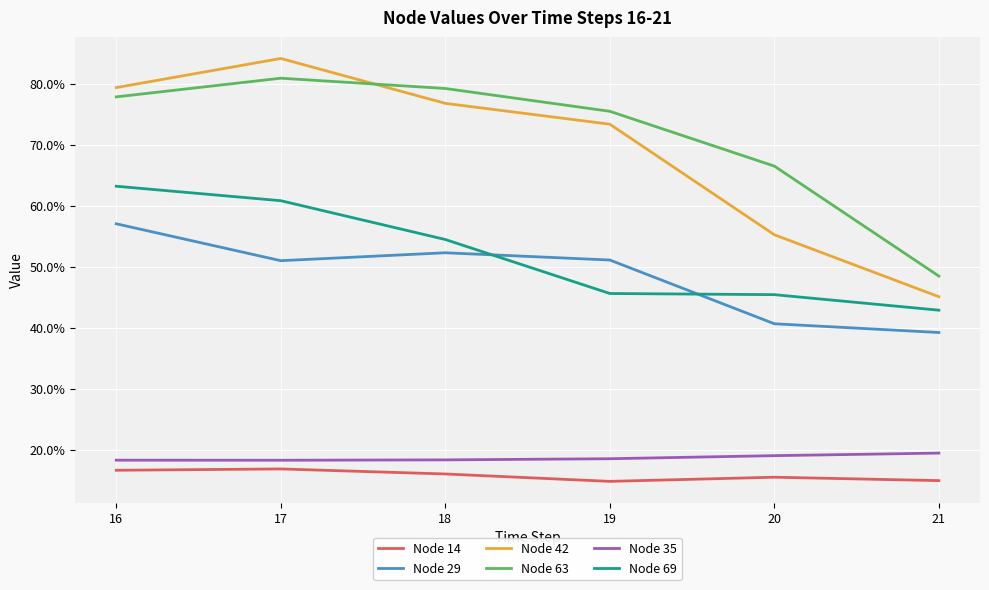

What are all the series names shown in the legend?

Node 14, Node 29, Node 42, Node 63, Node 35, Node 69